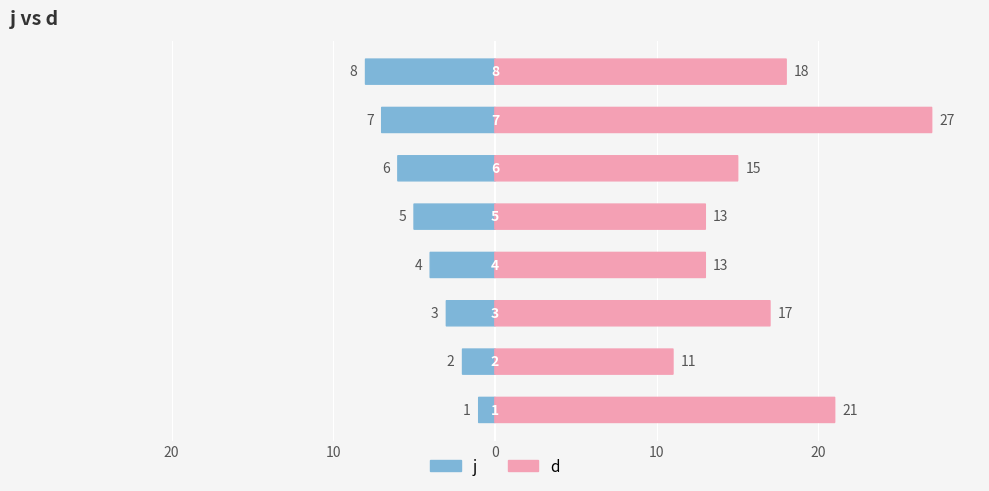

What is the average value of the d series?

17